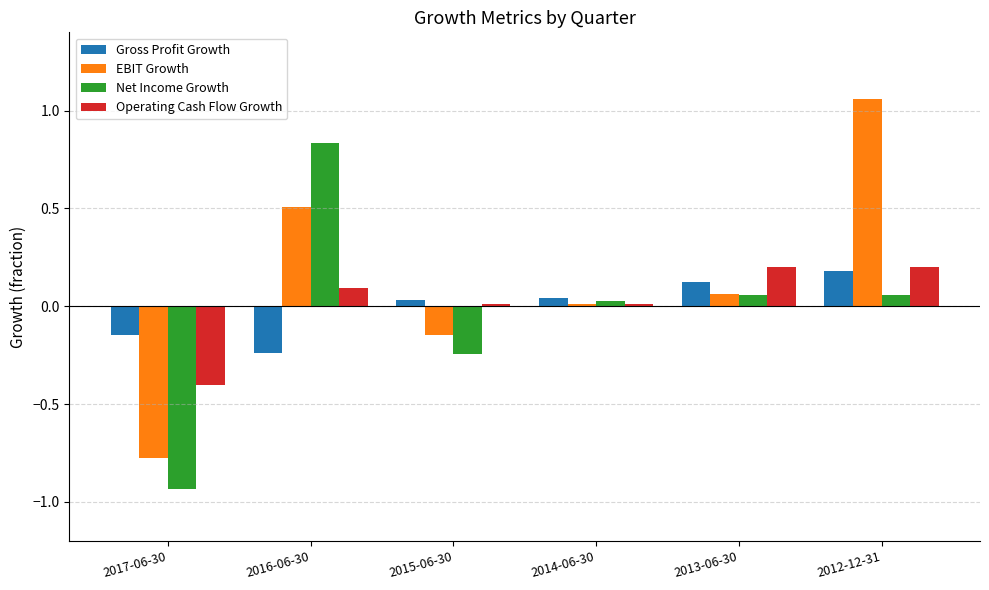

What position from the right is 2015-06-30?

4